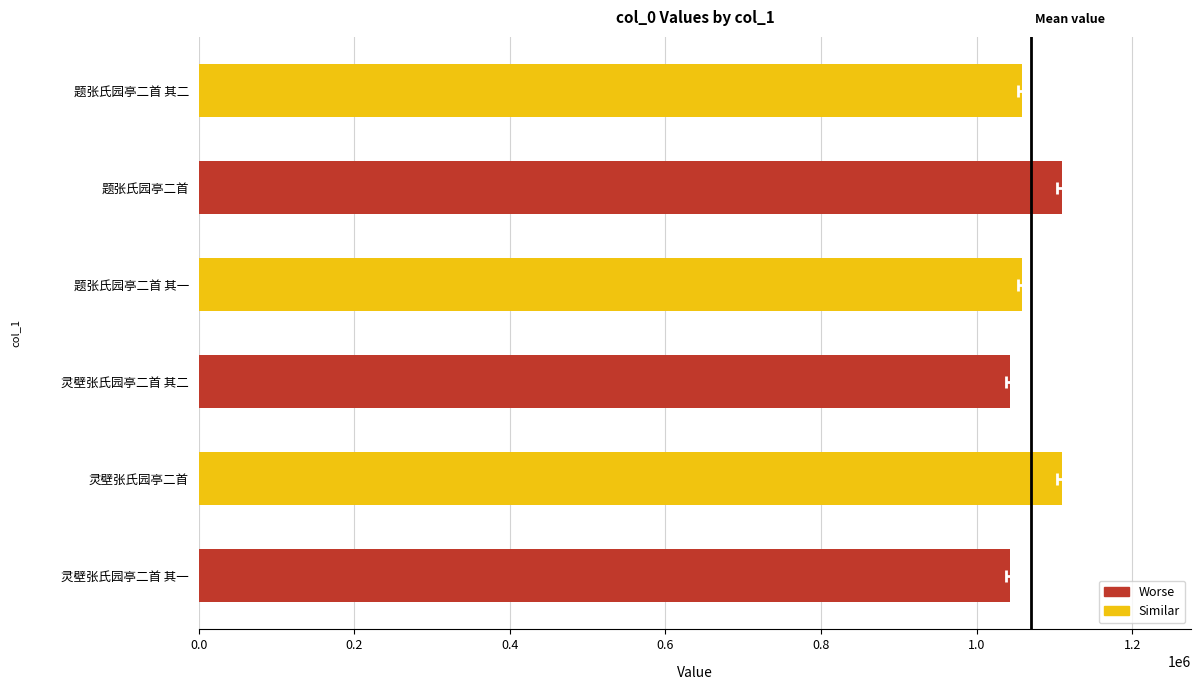

Reading left to right, list all the values displayed in this chart.

1043371	1109289	1043372	1057972	1109559	1057973